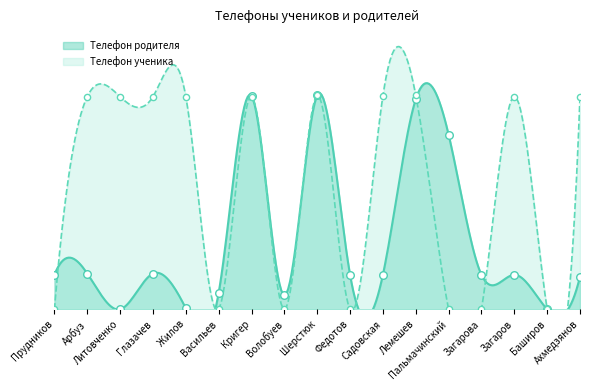

Which series contains the highest Y value?

Телефон родителя